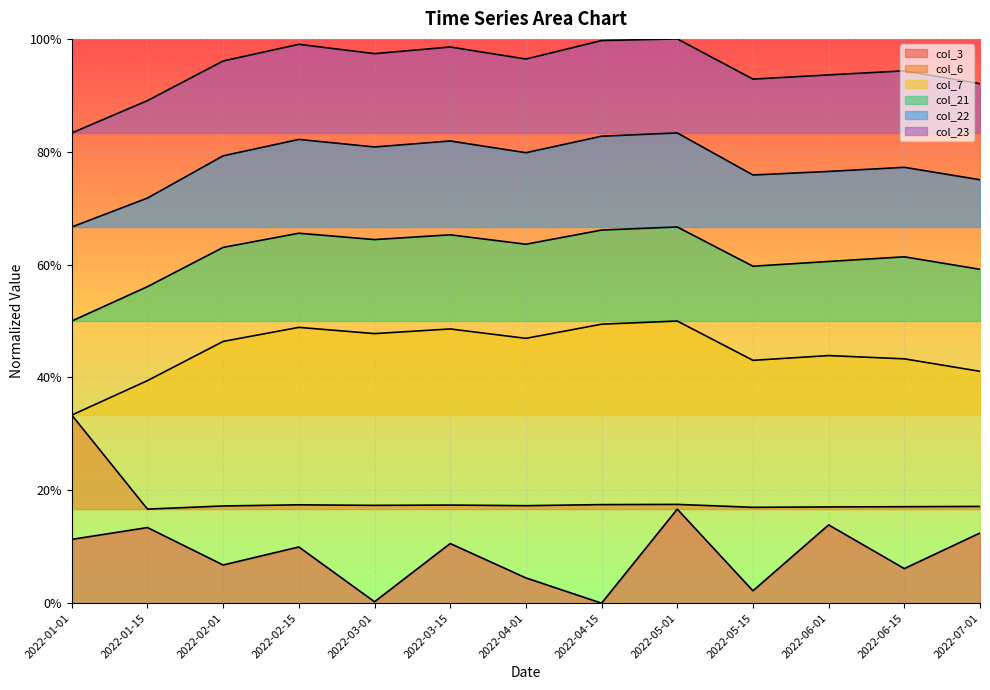

True or false: col_7 and col_3 intersect in this chart.

False